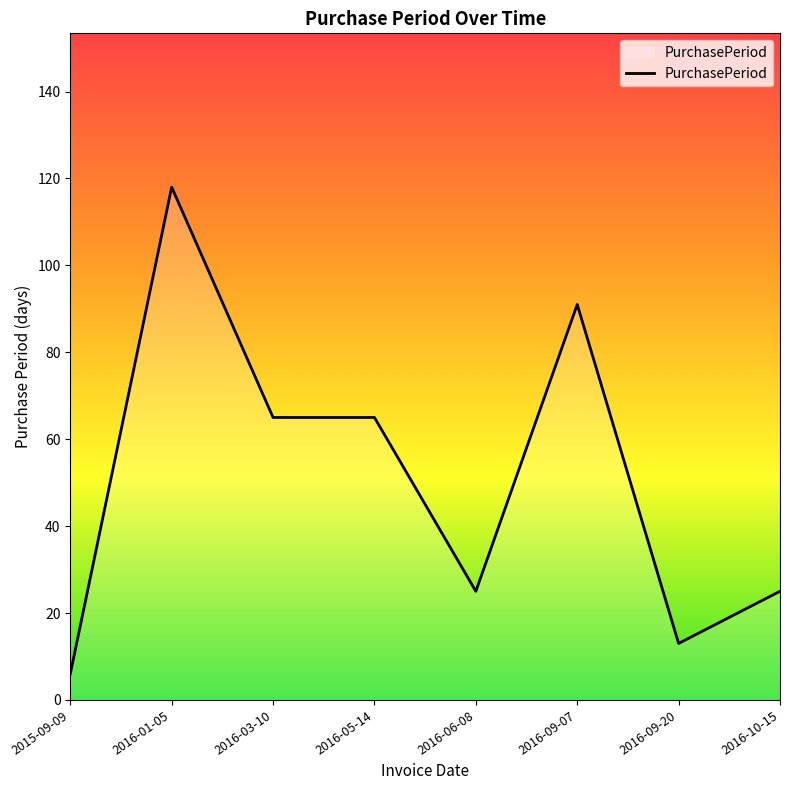

At which category does the chart reach its minimum across all series?

2015-09-09